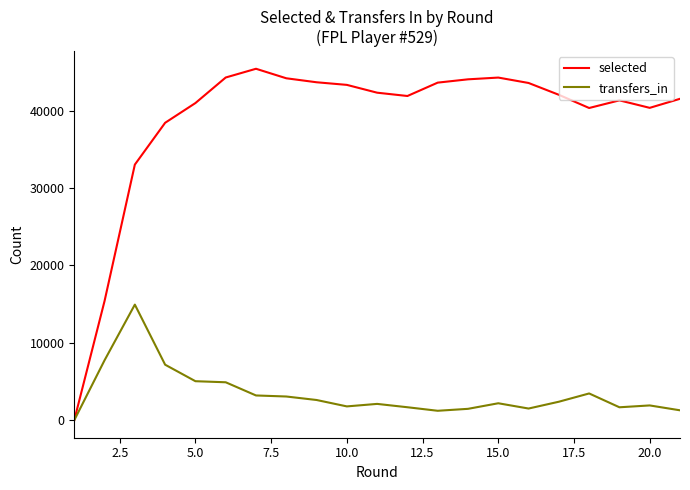

Rank the series by their average value, from highest to lowest.

selected, transfers_in